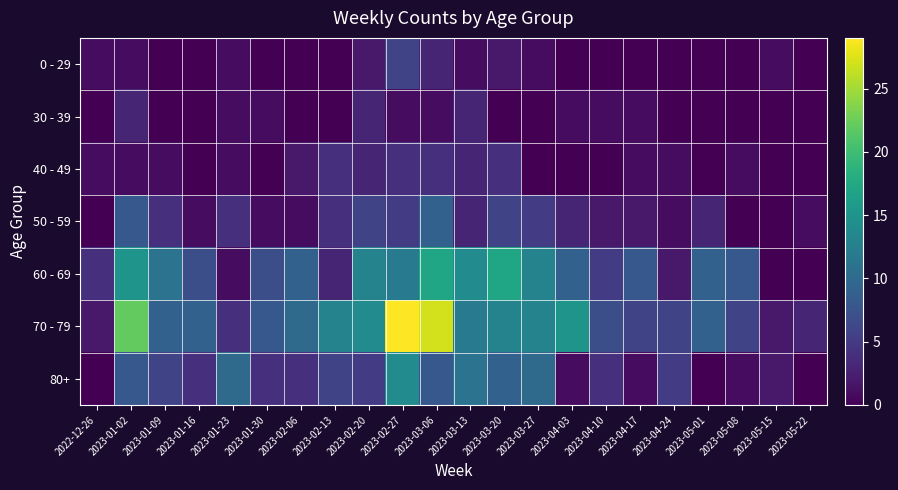

Reading left to right, what are all the values shown in this chart?

0 - 29: 2022-12-26=1	2023-01-02=1	2023-01-09=0	2023-01-16=0	2023-01-23=1	2023-01-30=0	2023-02-06=0	2023-02-13=0	2023-02-20=2	2023-02-27=6	2023-03-06=3	2023-03-13=1	2023-03-20=2	2023-03-27=1	2023-04-03=0	2023-04-10=0	2023-04-17=0	2023-04-24=0	2023-05-01=0	2023-05-08=0	2023-05-15=1	2023-05-22=0
30 - 39: 2022-12-26=0	2023-01-02=3	2023-01-09=0	2023-01-16=0	2023-01-23=1	2023-01-30=1	2023-02-06=0	2023-02-13=0	2023-02-20=3	2023-02-27=1	2023-03-06=1	2023-03-13=3	2023-03-20=0	2023-03-27=0	2023-04-03=1	2023-04-10=1	2023-04-17=1	2023-04-24=0	2023-05-01=0	2023-05-08=0	2023-05-15=0	2023-05-22=0
40 - 49: 2022-12-26=1	2023-01-02=1	2023-01-09=1	2023-01-16=0	2023-01-23=1	2023-01-30=0	2023-02-06=2	2023-02-13=4	2023-02-20=3	2023-02-27=4	2023-03-06=4	2023-03-13=3	2023-03-20=4	2023-03-27=0	2023-04-03=0	2023-04-10=0	2023-04-17=1	2023-04-24=1	2023-05-01=0	2023-05-08=1	2023-05-15=0	2023-05-22=0
50 - 59: 2022-12-26=0	2023-01-02=8	2023-01-09=4	2023-01-16=1	2023-01-23=4	2023-01-30=1	2023-02-06=1	2023-02-13=4	2023-02-20=6	2023-02-27=5	2023-03-06=9	2023-03-13=3	2023-03-20=6	2023-03-27=5	2023-04-03=3	2023-04-10=2	2023-04-17=2	2023-04-24=1	2023-05-01=3	2023-05-08=0	2023-05-15=0	2023-05-22=1
60 - 69: 2022-12-26=4	2023-01-02=15	2023-01-09=11	2023-01-16=7	2023-01-23=1	2023-01-30=7	2023-02-06=9	2023-02-13=3	2023-02-20=13	2023-02-27=12	2023-03-06=17	2023-03-13=14	2023-03-20=17	2023-03-27=13	2023-04-03=9	2023-04-10=5	2023-04-17=8	2023-04-24=2	2023-05-01=9	2023-05-08=8	2023-05-15=0	2023-05-22=0
70 - 79: 2022-12-26=2	2023-01-02=22	2023-01-09=9	2023-01-16=9	2023-01-23=4	2023-01-30=8	2023-02-06=10	2023-02-13=13	2023-02-20=14	2023-02-27=29	2023-03-06=27	2023-03-13=12	2023-03-20=13	2023-03-27=13	2023-04-03=15	2023-04-10=7	2023-04-17=6	2023-04-24=6	2023-05-01=9	2023-05-08=6	2023-05-15=2	2023-05-22=3
80+: 2022-12-26=0	2023-01-02=8	2023-01-09=6	2023-01-16=4	2023-01-23=10	2023-01-30=4	2023-02-06=4	2023-02-13=6	2023-02-20=5	2023-02-27=14	2023-03-06=8	2023-03-13=11	2023-03-20=9	2023-03-27=10	2023-04-03=1	2023-04-10=4	2023-04-17=1	2023-04-24=5	2023-05-01=0	2023-05-08=1	2023-05-15=2	2023-05-22=0